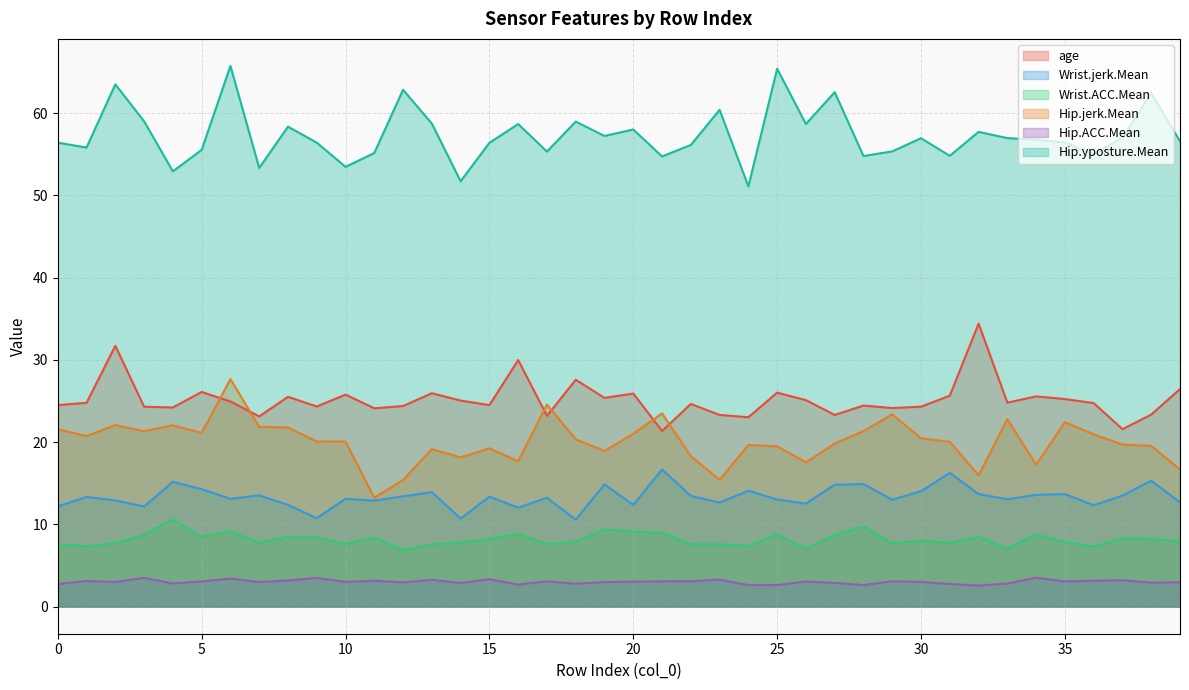

The value of Wrist.jerk.Mean at 16 is 12.0. True or false?

True